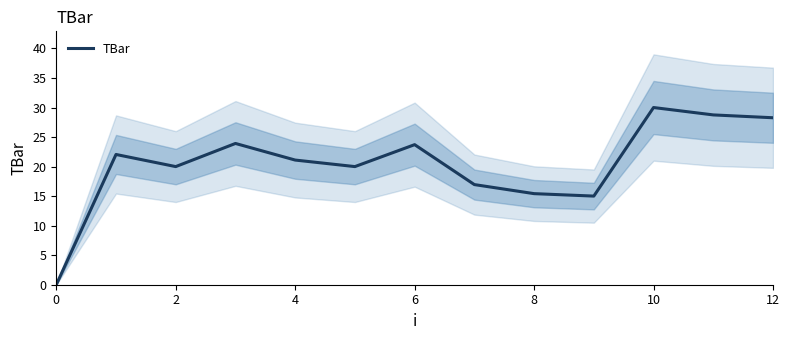

Is it true that TBar equals 21.1 at 4?

True